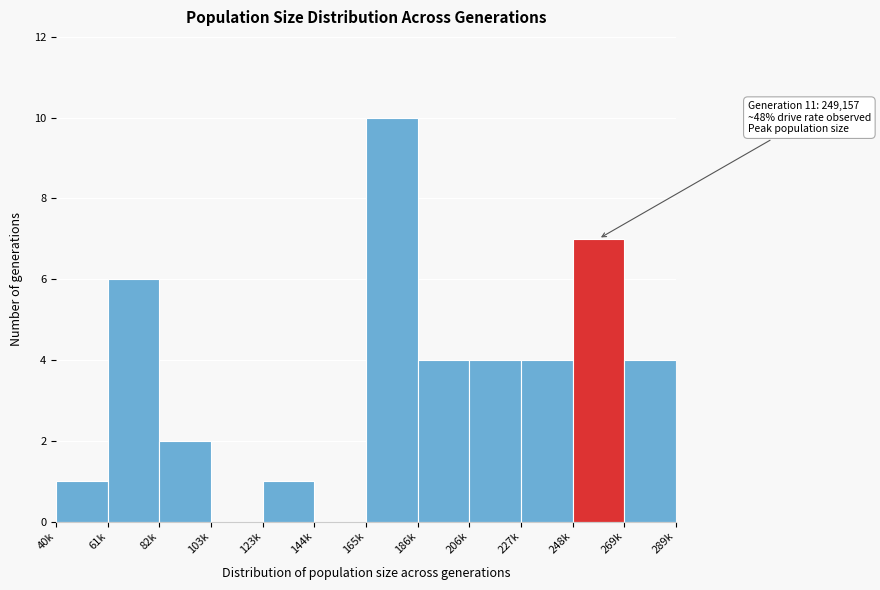

Reading left to right, what are all the values shown in this chart?

40k=1	61k=6	82k=2	103k=0	123k=1	144k=0	165k=10	186k=4	206k=4	227k=4	248k=7	269k=4